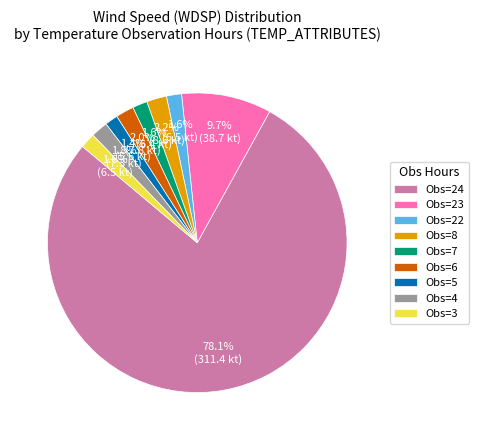

Is there any slice that represents more than half of the pie?

Yes